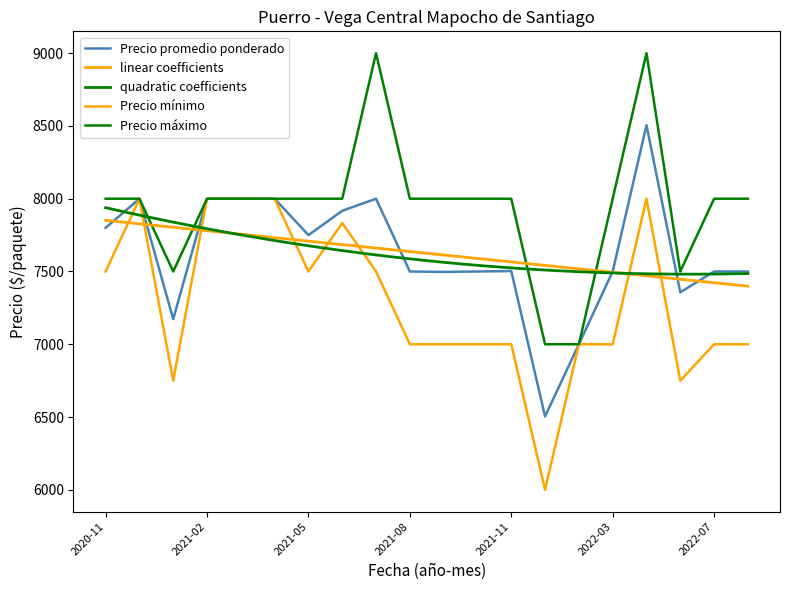

What position from the right is 2022-07?

2